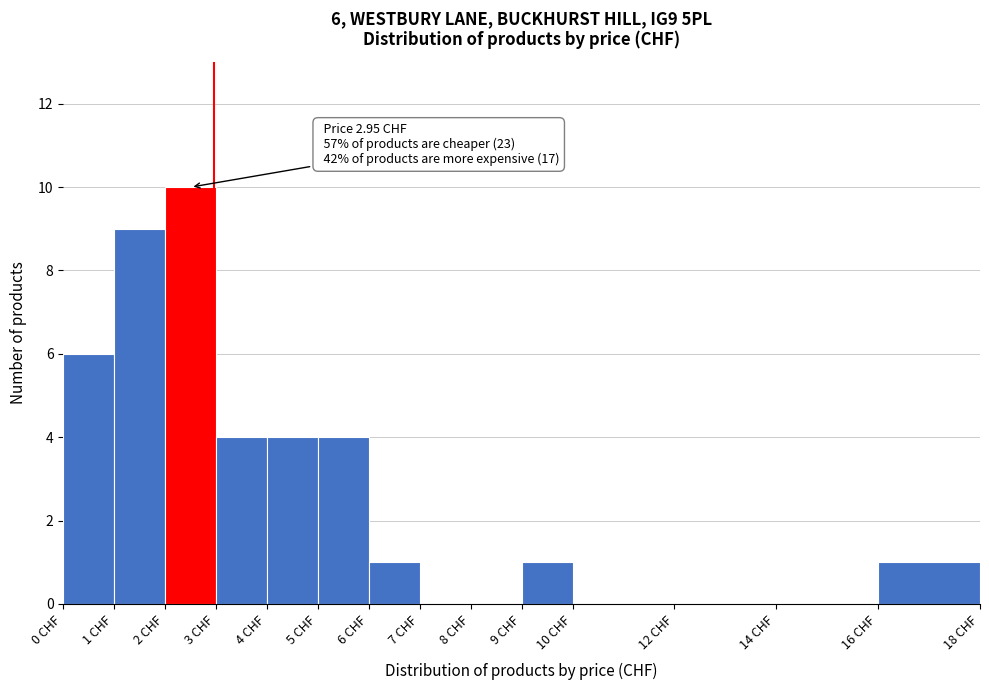

Over which range of the x-axis is the bar tallest?

2 to 3